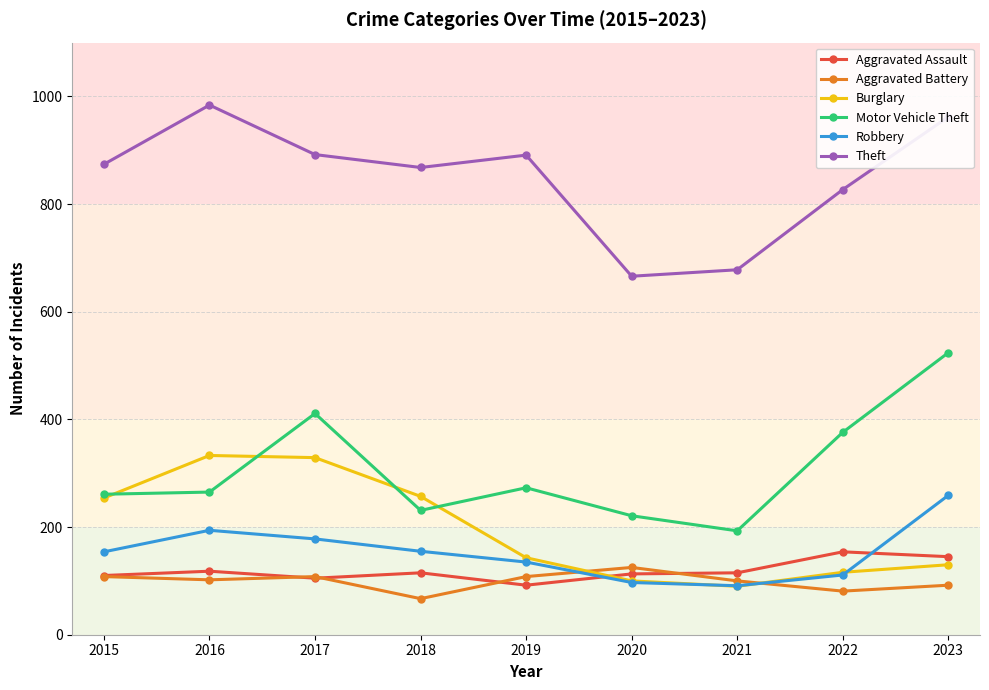

What are all the series names shown in the legend?

Aggravated Assault, Aggravated Battery, Burglary, Motor Vehicle Theft, Robbery, Theft